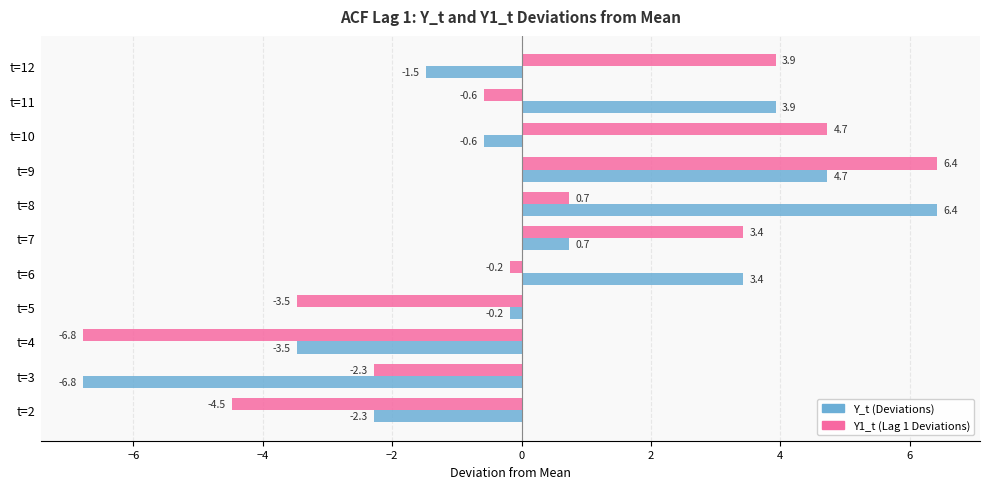

Is it true that Y1_t (Lag 1 Deviations) equals -1.1 at t=2?

False